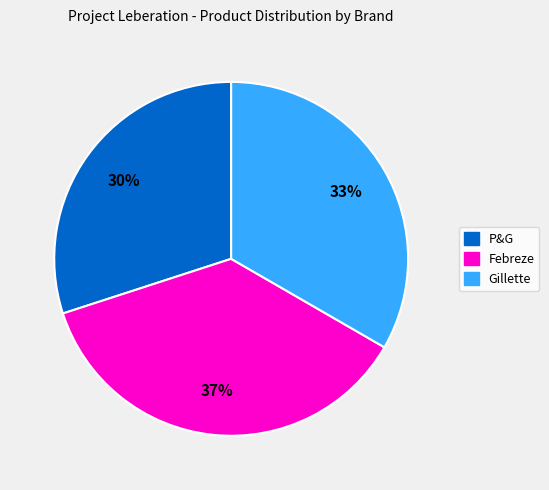

Does any single category account for the majority?

No